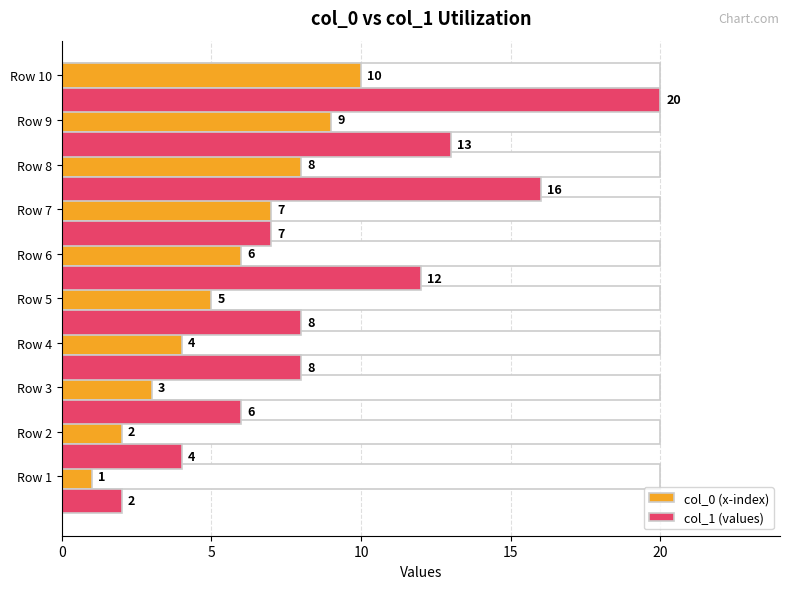

Reading left to right, list all the values displayed in this chart.

col_0 (x-index): 1	2	3	4	5	6	7	8	9	10
col_1 (values): 2	4	6	8	8	12	7	16	13	20